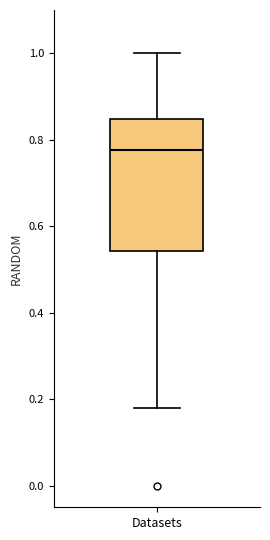

Read this box plot against the y-axis: the position of the median line, the range covered by the box, and the ends of both whiskers. The values are not printed on the chart, so give them approximately, as read against the axis.

median 0.78, box 0.54 to 0.84, whiskers 0.18 to 1.00